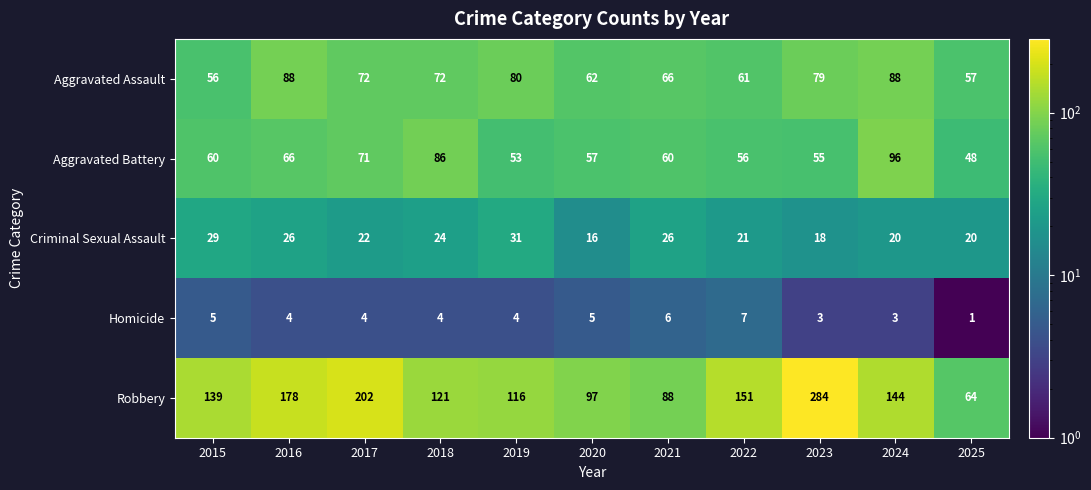

List the series in order of their peak value, highest first.

Robbery, Aggravated Battery, Aggravated Assault, Criminal Sexual Assault, Homicide